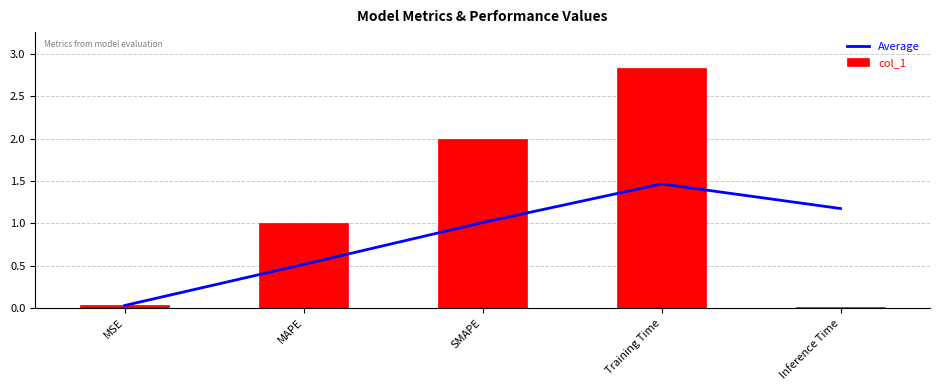

How many categories are shown in the chart?

5